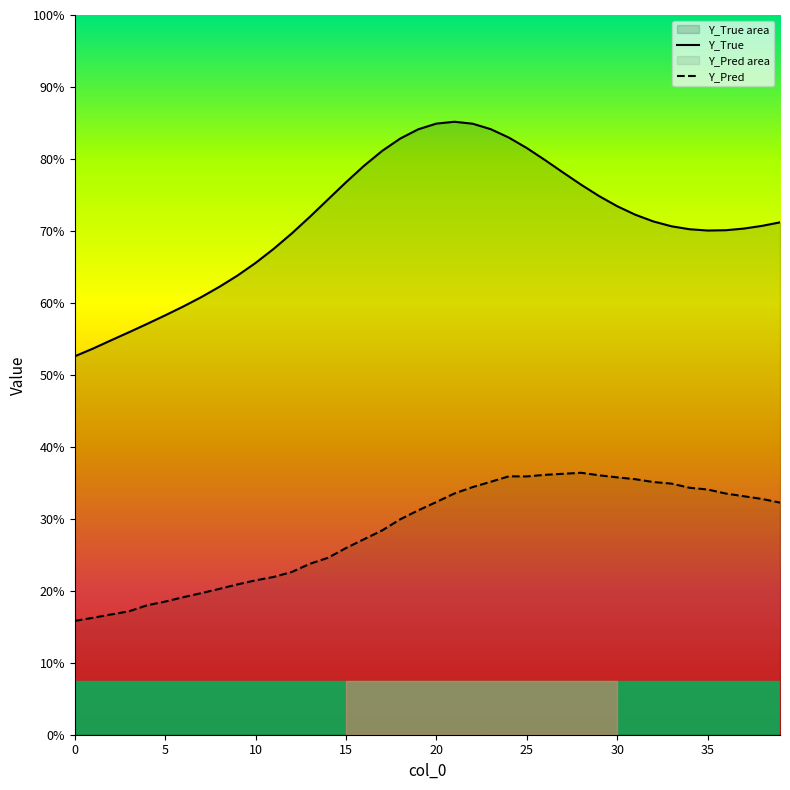

At 15, list the series in order from largest to smallest.

Y_True, Y_Pred